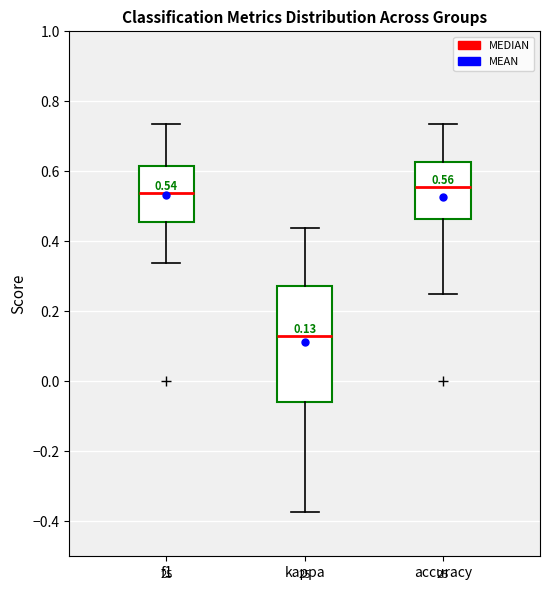

Which box has the lowest median line?

kappa